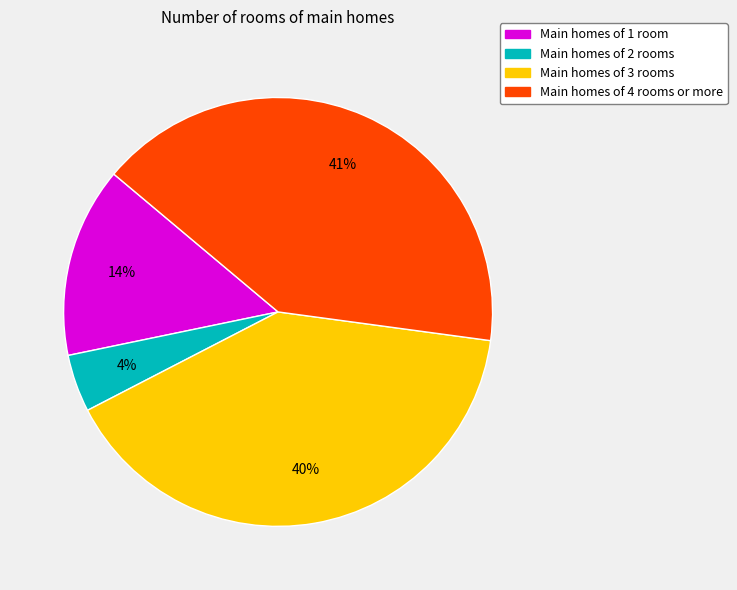

Does Main homes of 3 rooms represent more than half of the total?

No